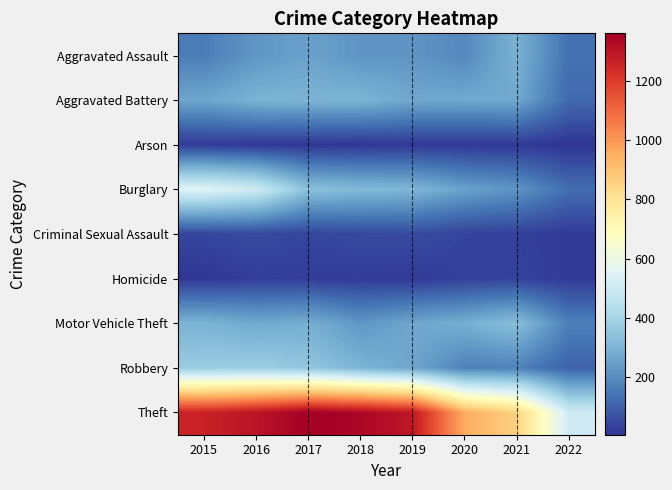

Rank the series at 2016 from highest to lowest value.

Theft, Burglary, Robbery, Aggravated Battery, Motor Vehicle Theft, Aggravated Assault, Criminal Sexual Assault, Homicide, Arson